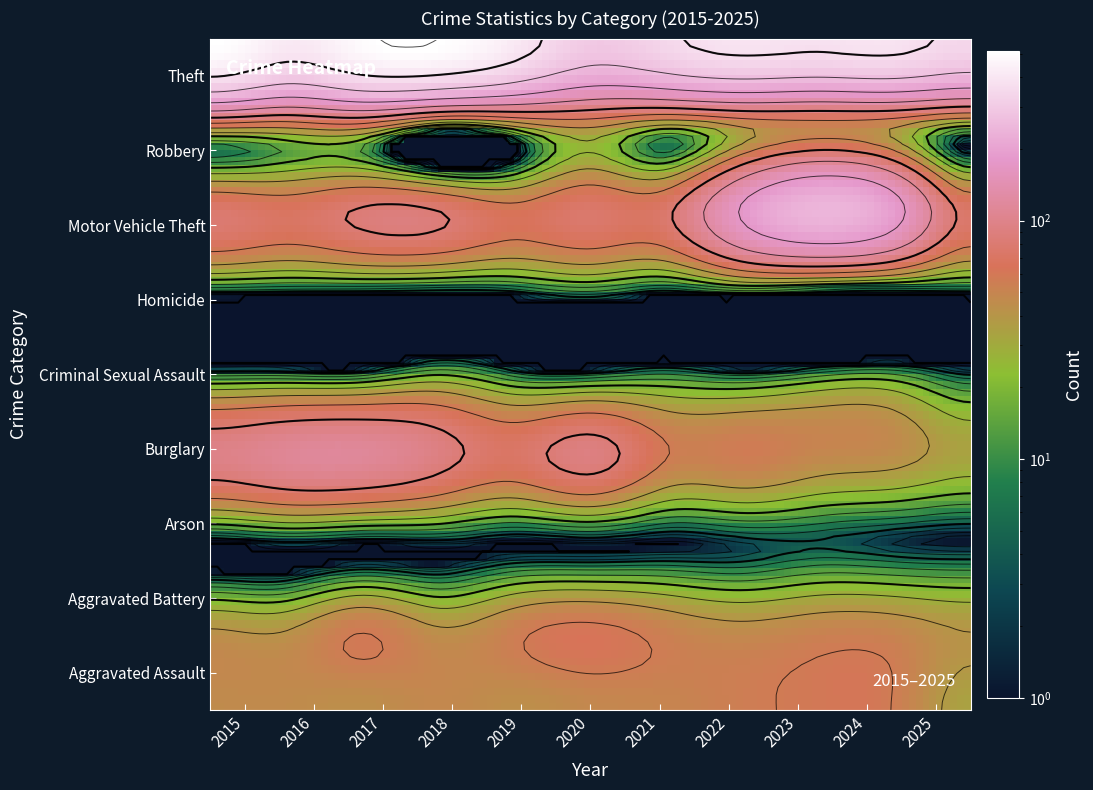

Reading left to right, list all the values displayed in this chart.

Aggravated Assault: 46	46	44	48	44	48	50	55	59	56	34
Aggravated Battery: 38	37	54	39	51	59	49	42	47	46	38
Arson: 1	4	2	3	1	2	1	3	4	2	1
Burglary: 98	112	114	92	72	92	57	56	48	44	33
Criminal Sexual Assault: 7	7	7	18	7	5	9	5	11	13	4
Homicide: 6	5	4	3	5	10	4	9	2	1	5
Motor Vehicle Theft: 75	67	82	78	60	75	75	175	243	190	72
Robbery: 59	54	60	27	38	48	32	46	53	46	26
Theft: 515	409	497	515	409	296	341	388	377	386	338